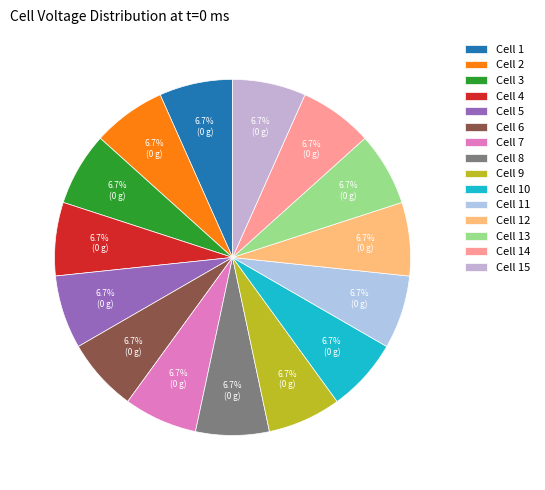

Count the number of slices in the pie.

15